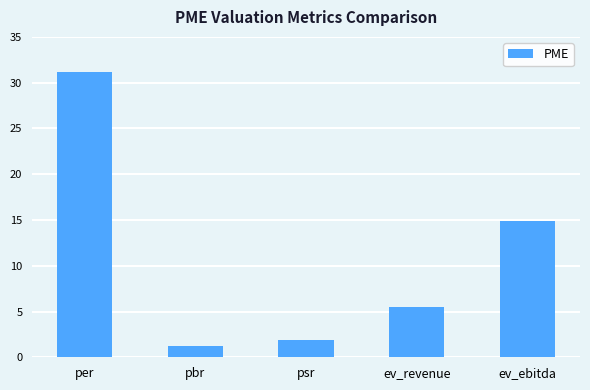

What is the minimum value shown in the chart?

1.2